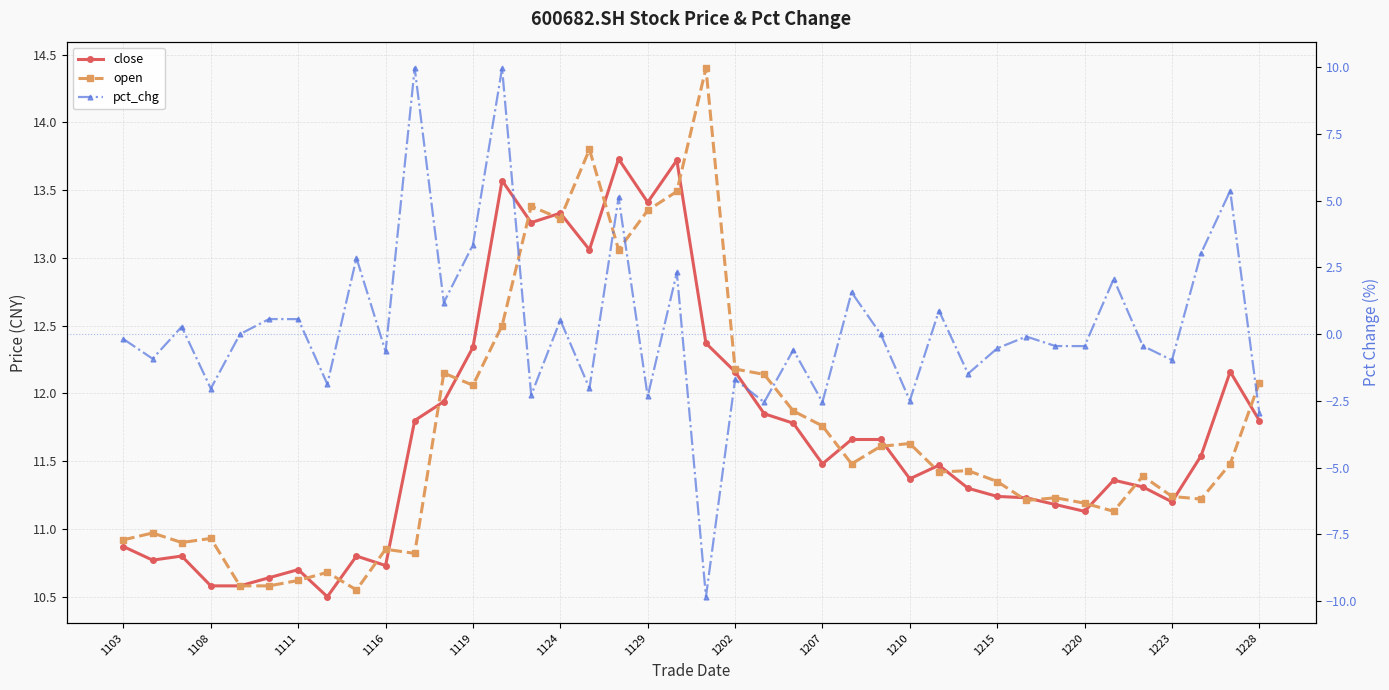

How many lines are shown in the chart?

3